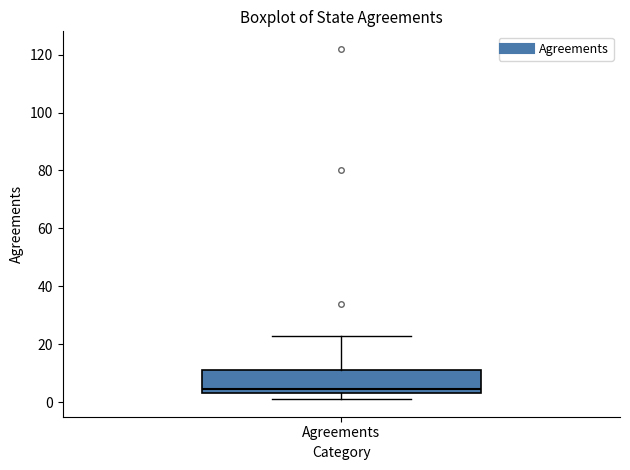

Transcribe this box plot: give where the median line is, the range the box spans, and where the two whiskers end, as read against the y-axis. The values are not printed on the chart, so give them approximately, as read against the axis.

median 4 (just above the box's lower edge), box 4 to 12, whiskers 2 to 24